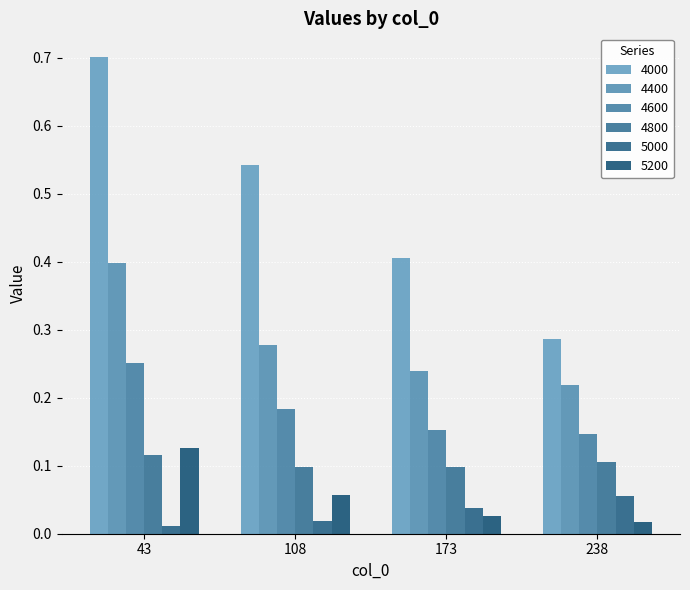

At how many categories does at least one series exceed 0?

4